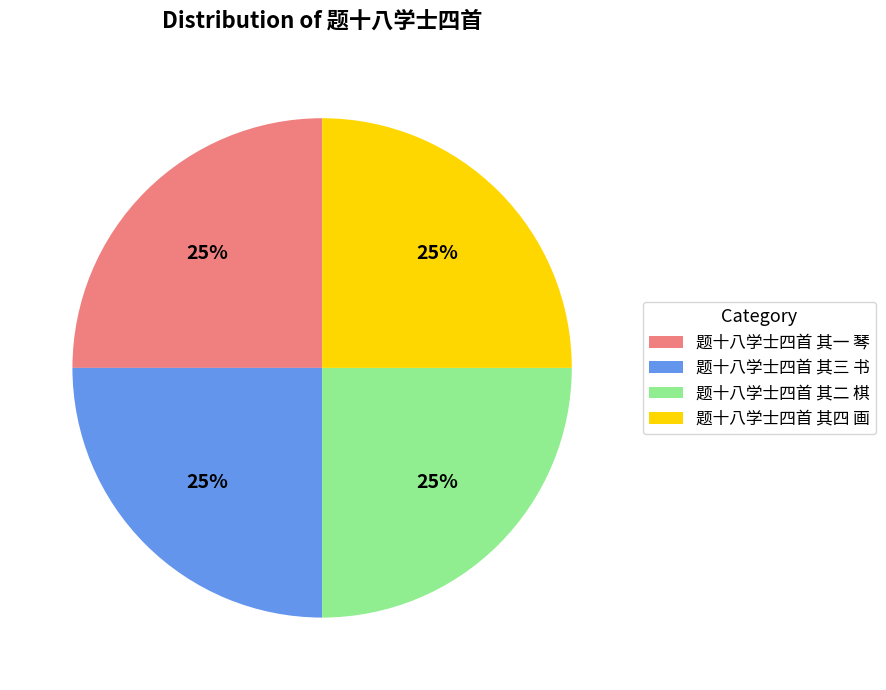

To the nearest percent, what percentage of the pie is 题十八学士四首 其四 画?

25%